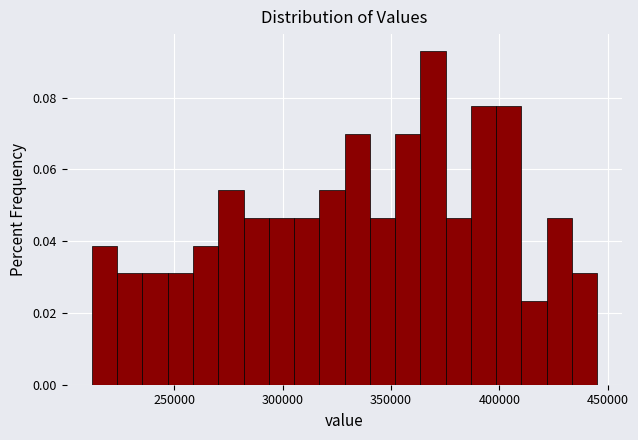

Read against the x-axis, roughly where is the centre of the tallest bar?

370000